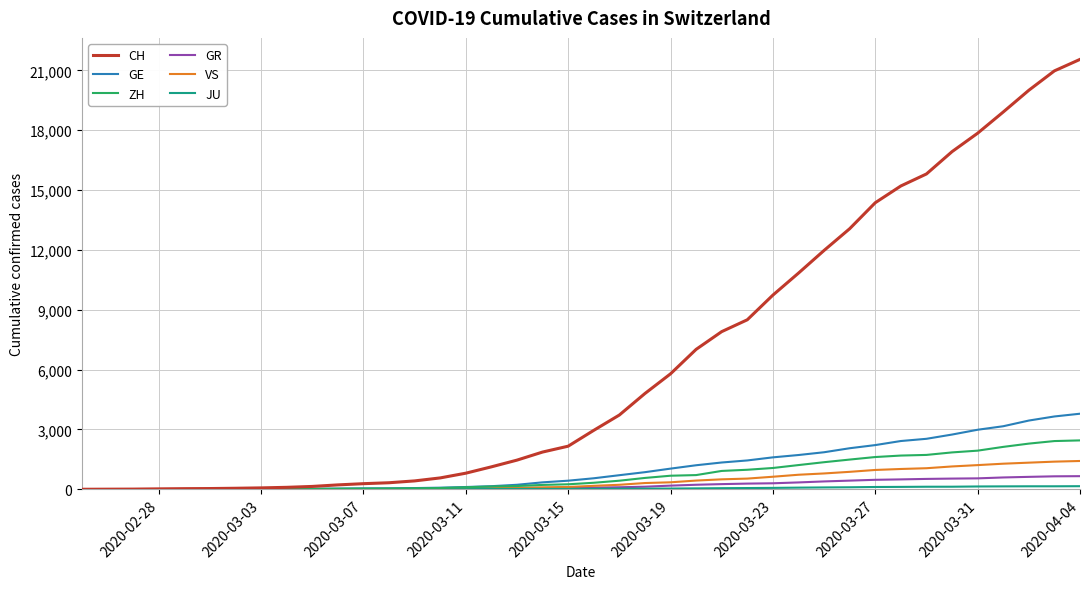

Which series has the largest range (max minus min)?

CH